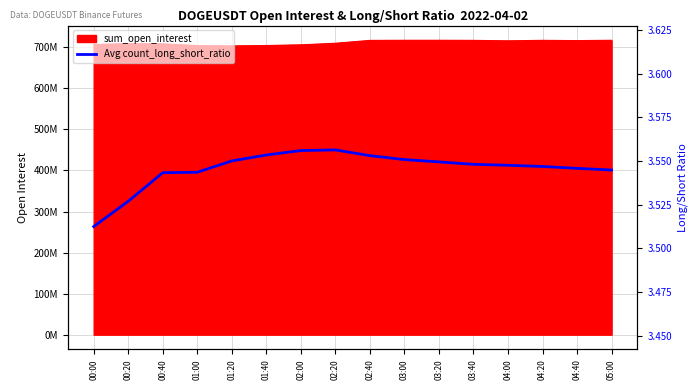

The chart shows a value of 5.2 at 00:20. True or false?

False